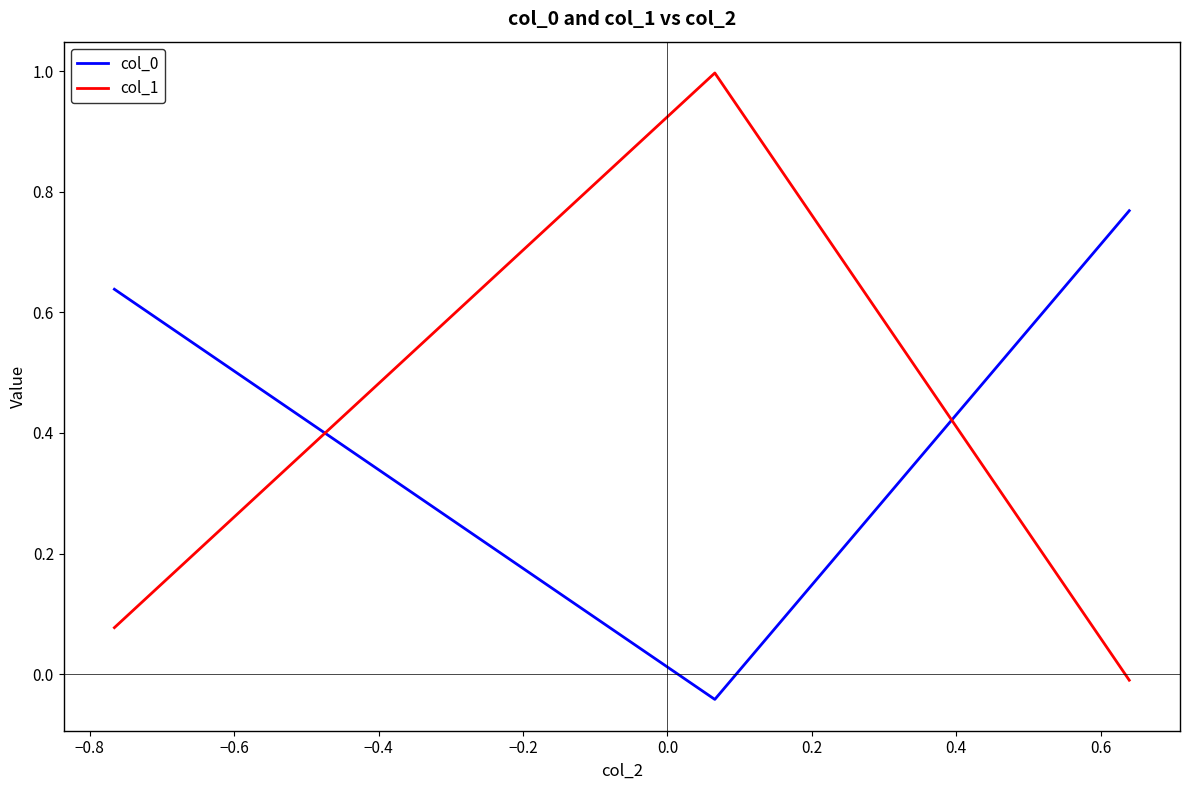

What is the highest value of the col_1 series?

1.0